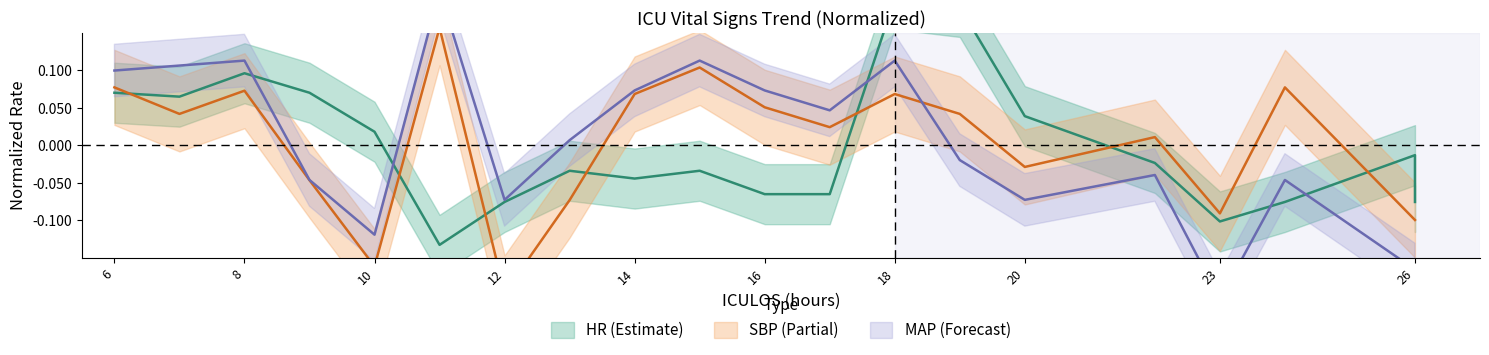

At which category is the sum across all series the highest?

18